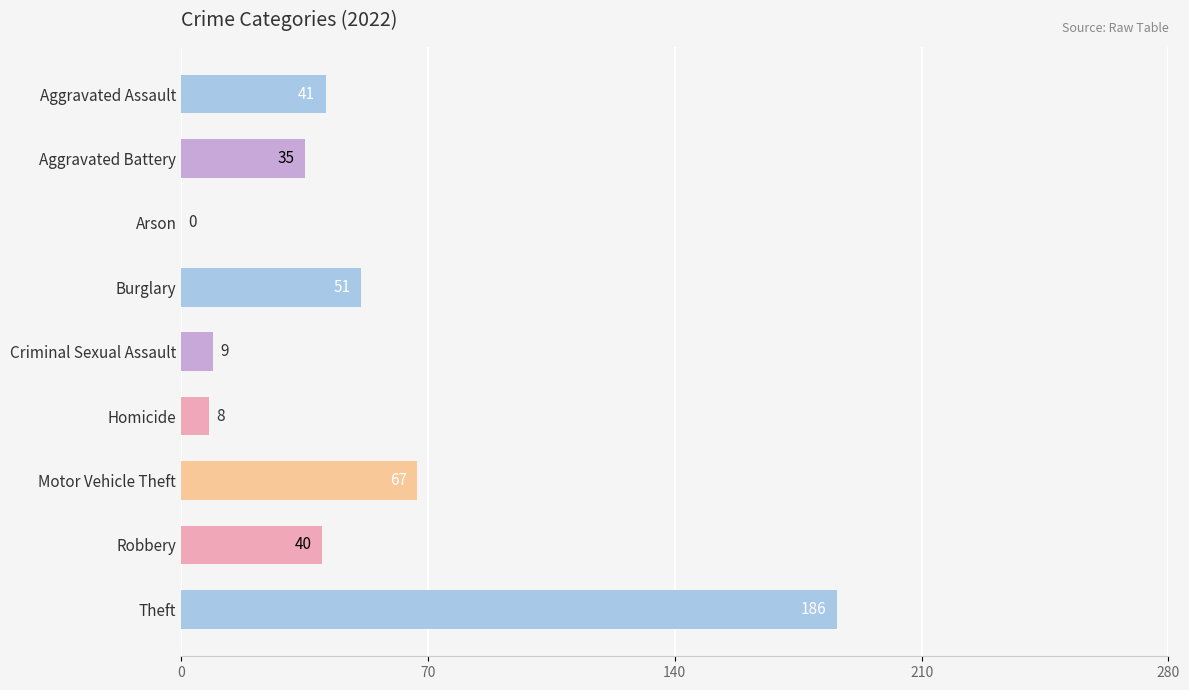

Approximately how many times larger is the value at Aggravated Assault compared to Burglary?

0.8